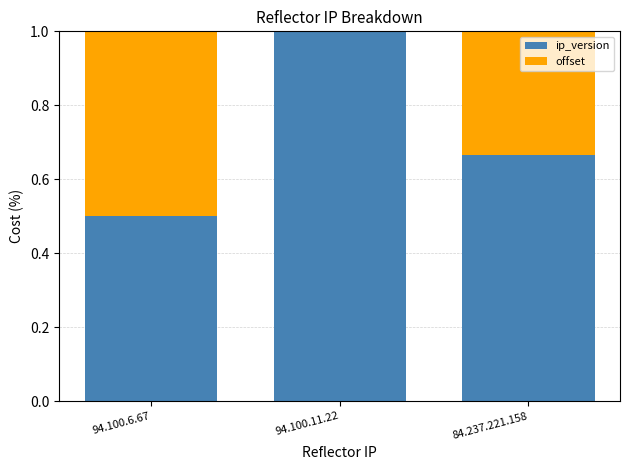

At which label is ip_version closest to 0?

94.100.6.67